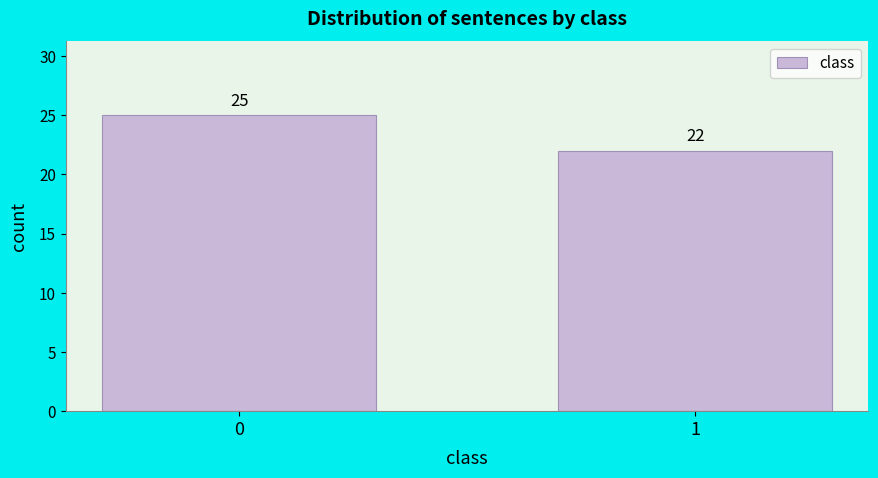

Reading left to right, list all the values displayed in this chart.

25	22